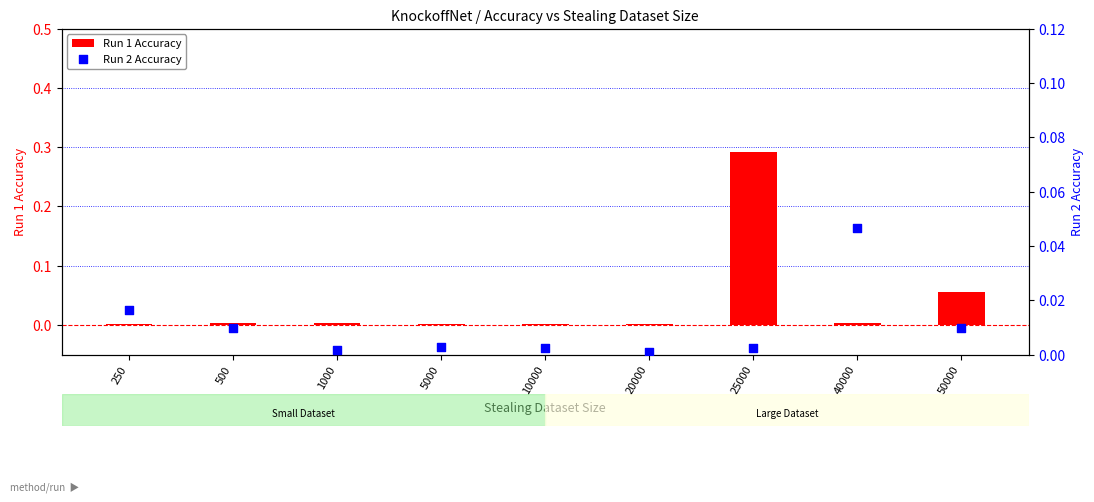

Is the value of Run 1 Accuracy at 40000 greater than the value of Run 2 Accuracy at 20000?

Yes